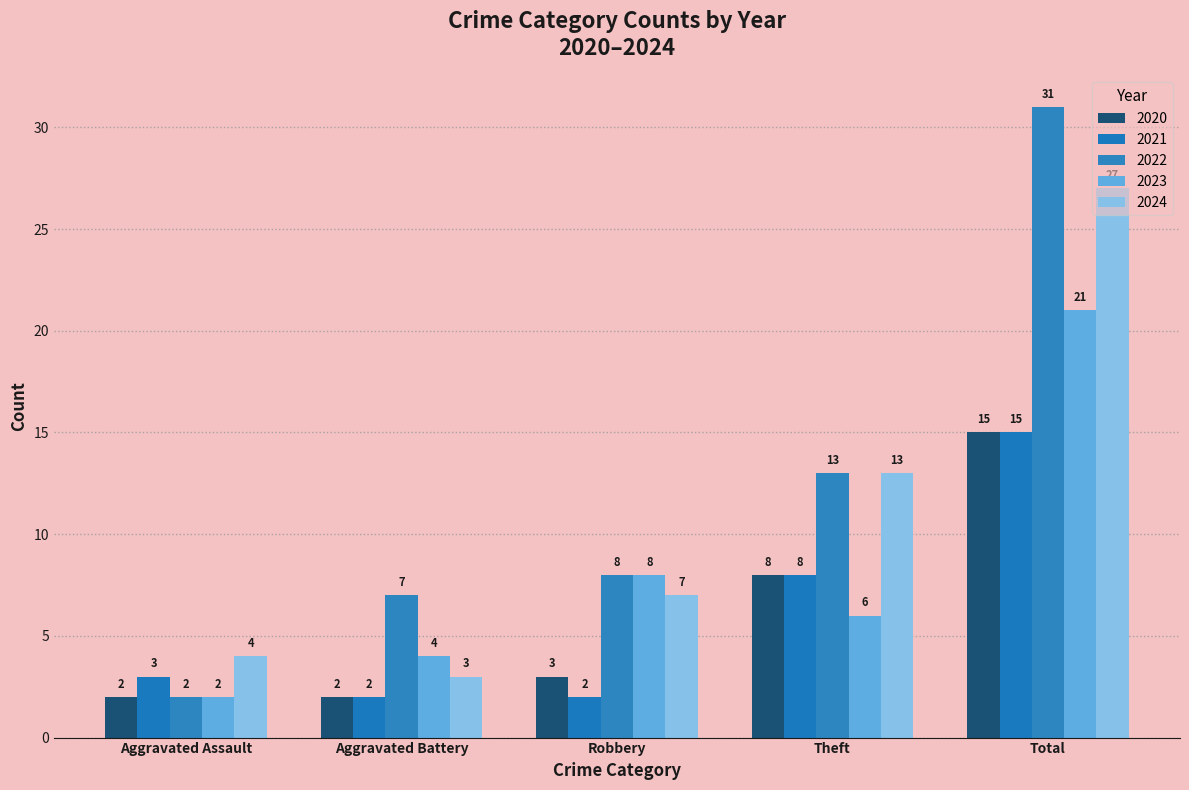

Does the chart contain any negative values?

No